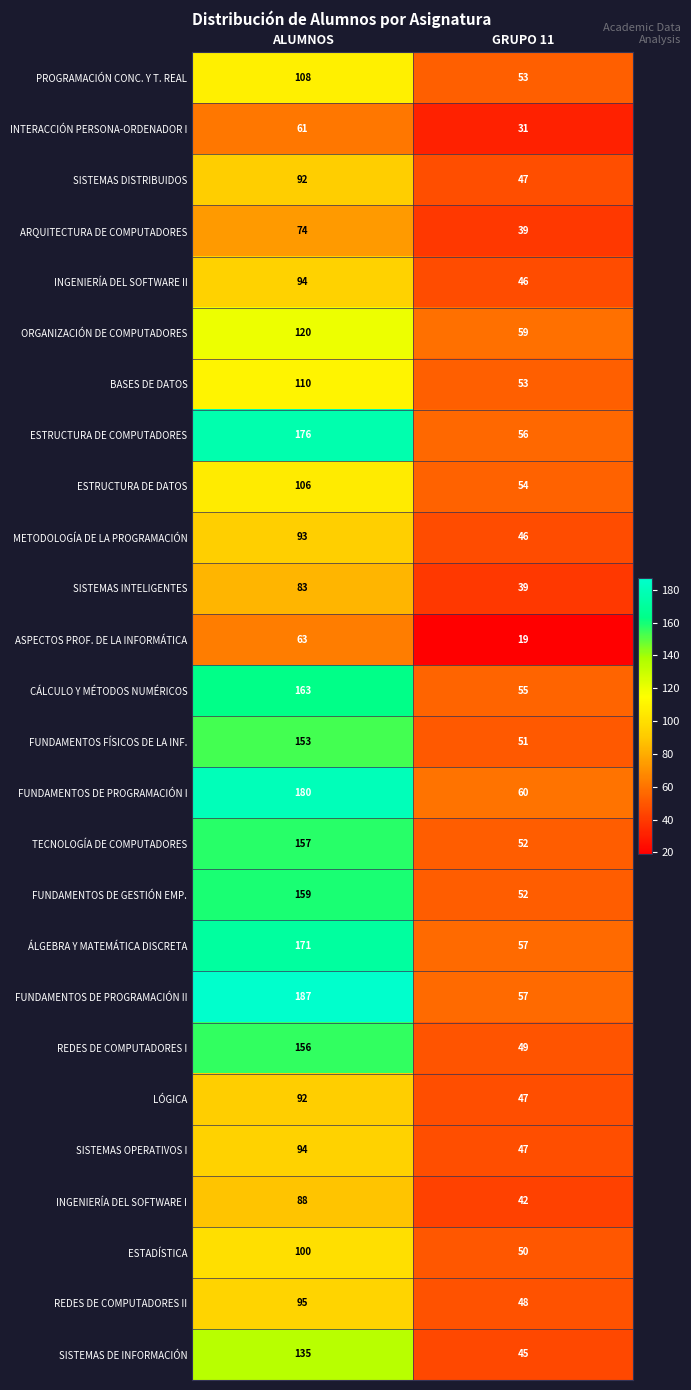

The value of SISTEMAS DISTRIBUIDOS at ALUMNOS is 131. True or false?

False